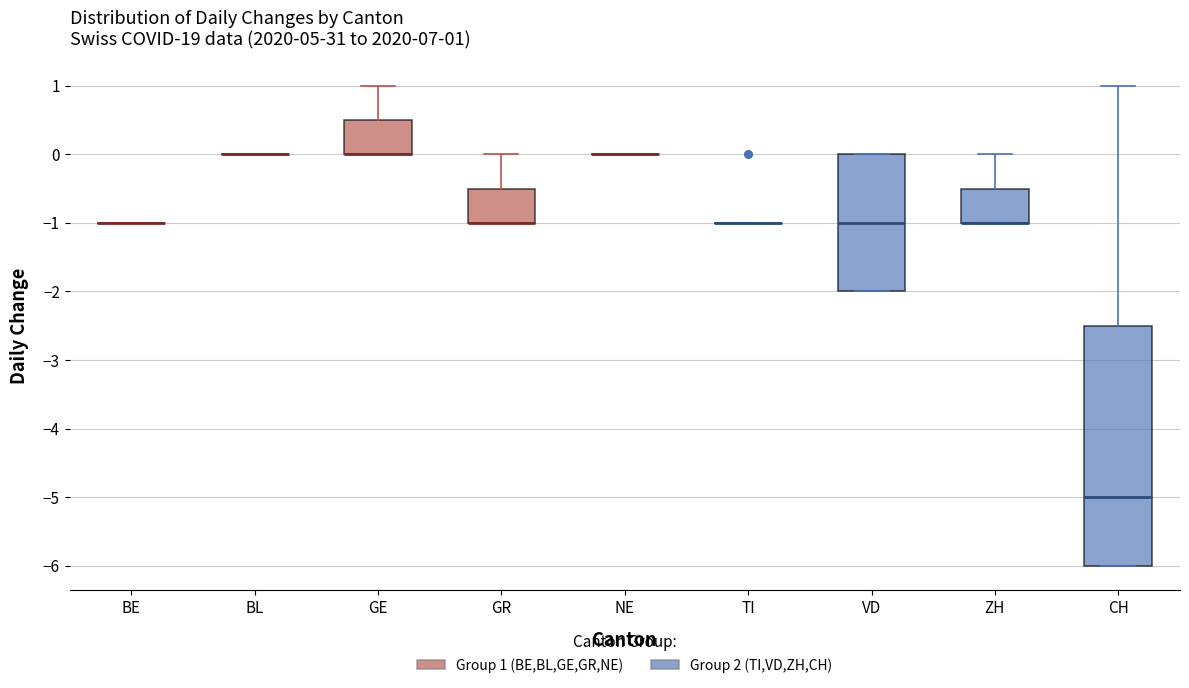

Which box is the tallest, from its lower edge to its upper edge?

CH